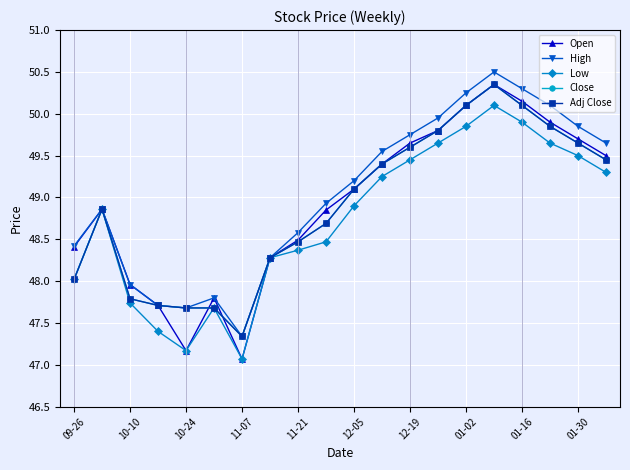

True or false: Open and Low cross at least once.

False